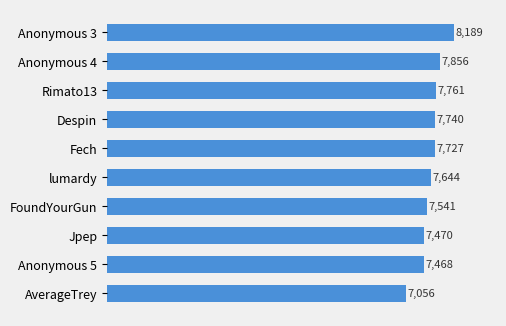

Count the number of categories in the chart.

10